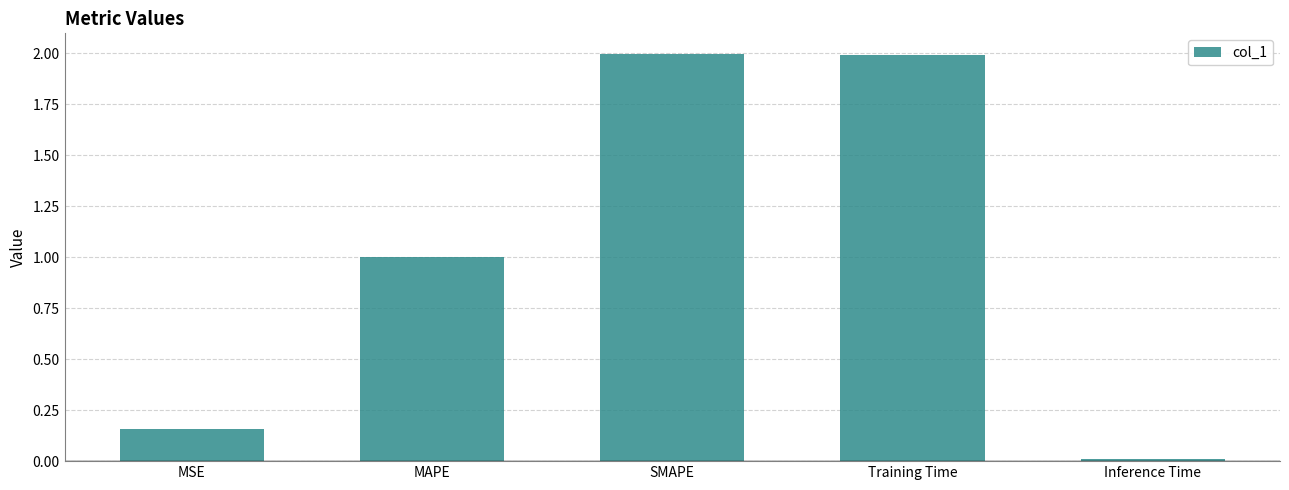

What is the greatest value displayed?

2.0